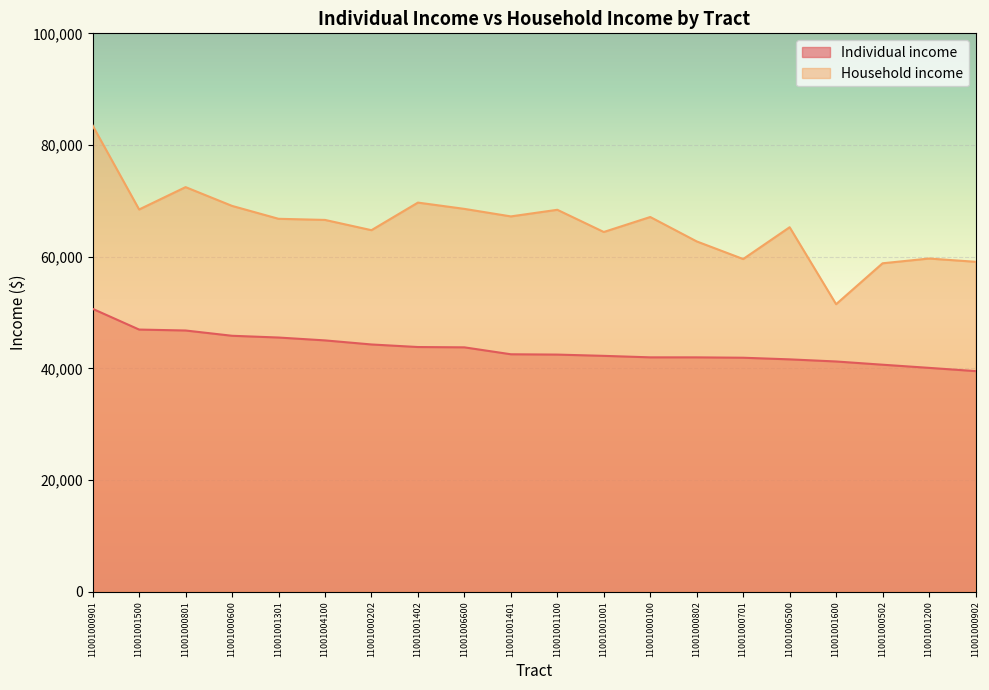

Where is the first local maximum for Household income?

11001000801